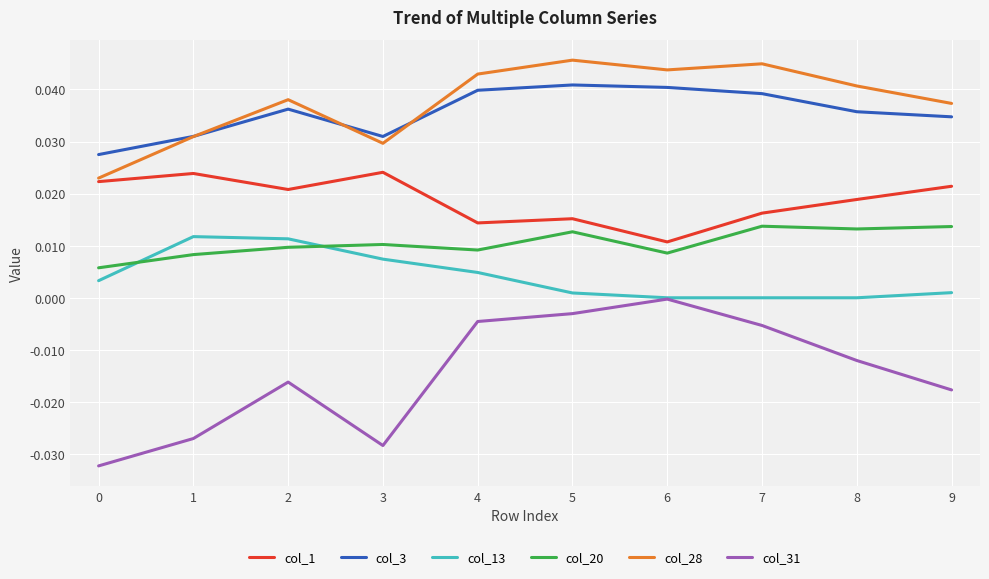

At 7, list the series in order from largest to smallest.

col_28, col_3, col_1, col_20, col_13, col_31